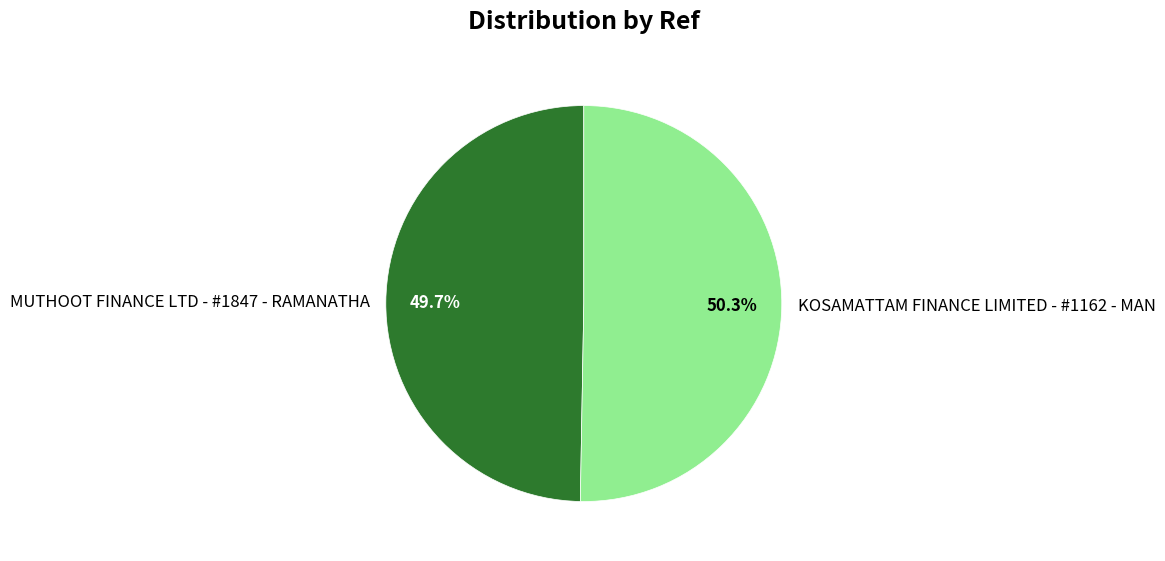

Does KOSAMATTAM FINANCE LIMITED - #1162 - MAN represent more than half of the total?

Yes